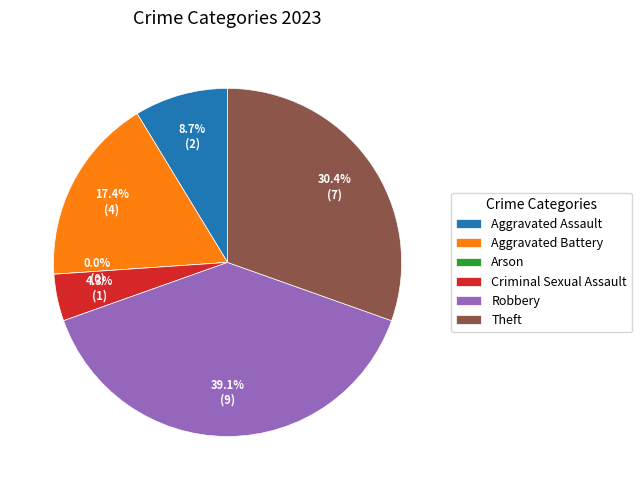

Do Arson and Criminal Sexual Assault together represent more than half of the pie?

No